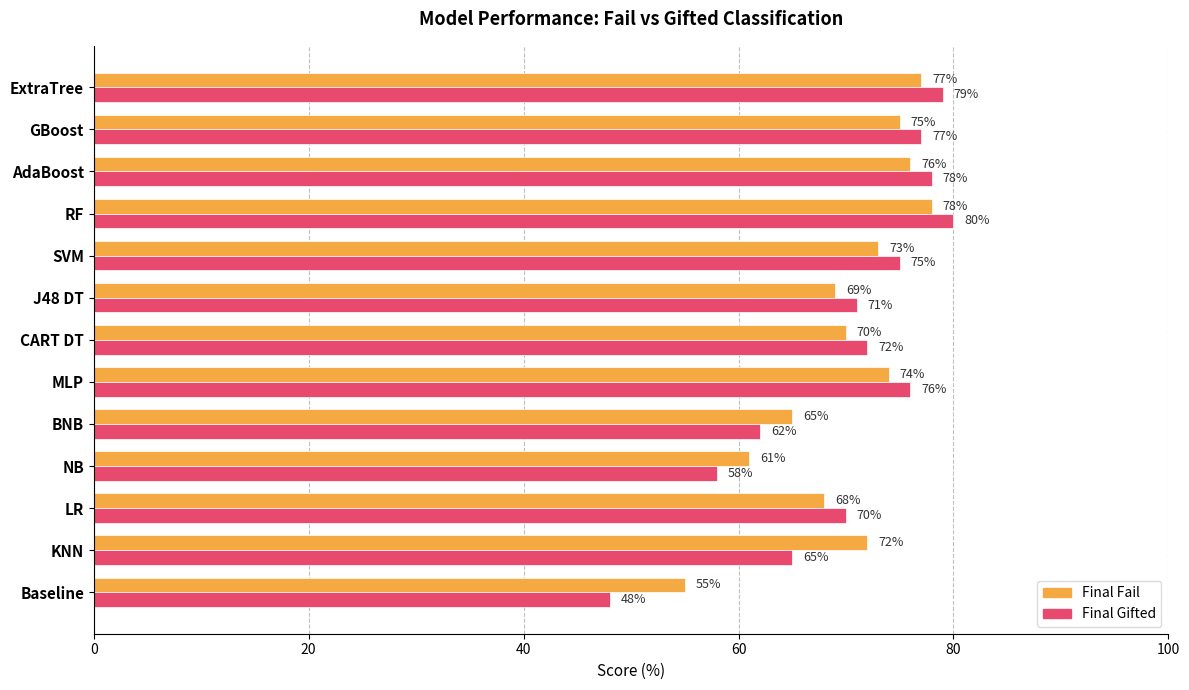

What is the total value across all series at NB?

119